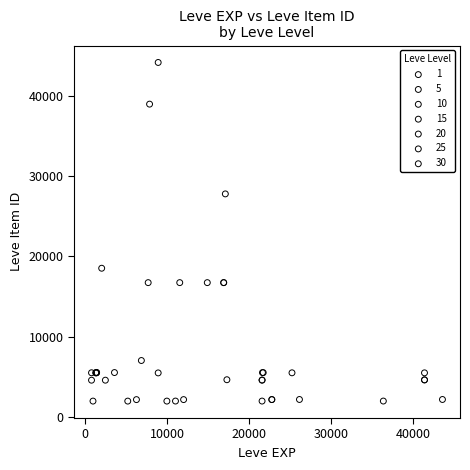

Which series contains the highest Y value?

10